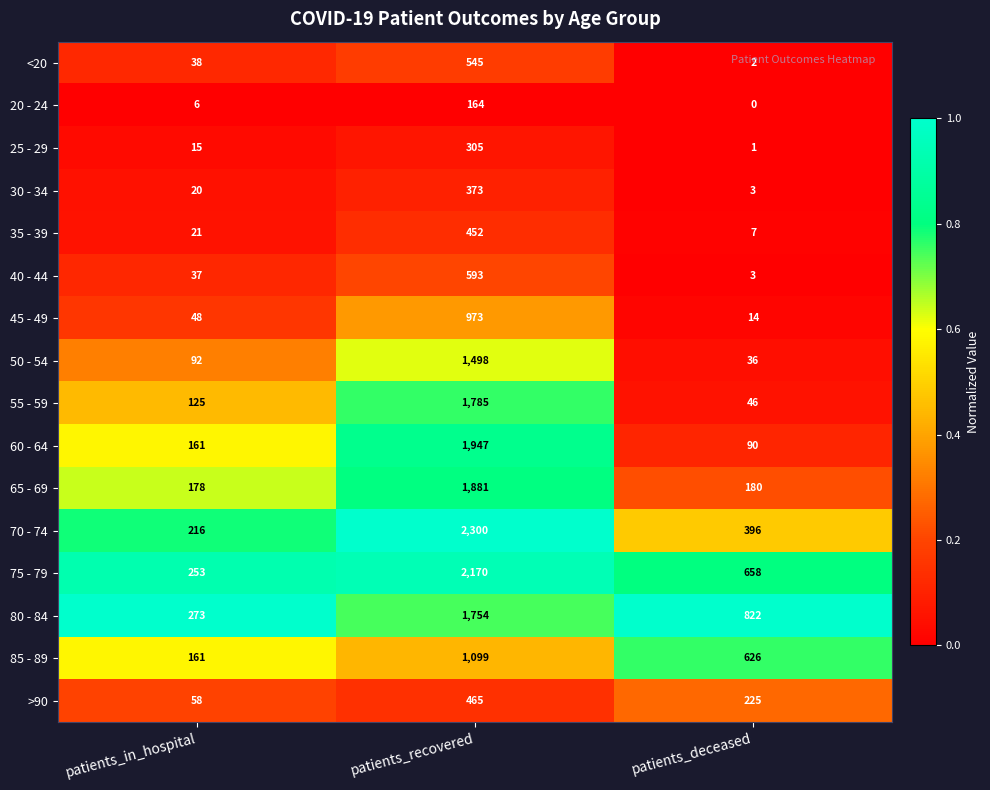

Which label corresponds to the largest value in the chart?

patients_recovered